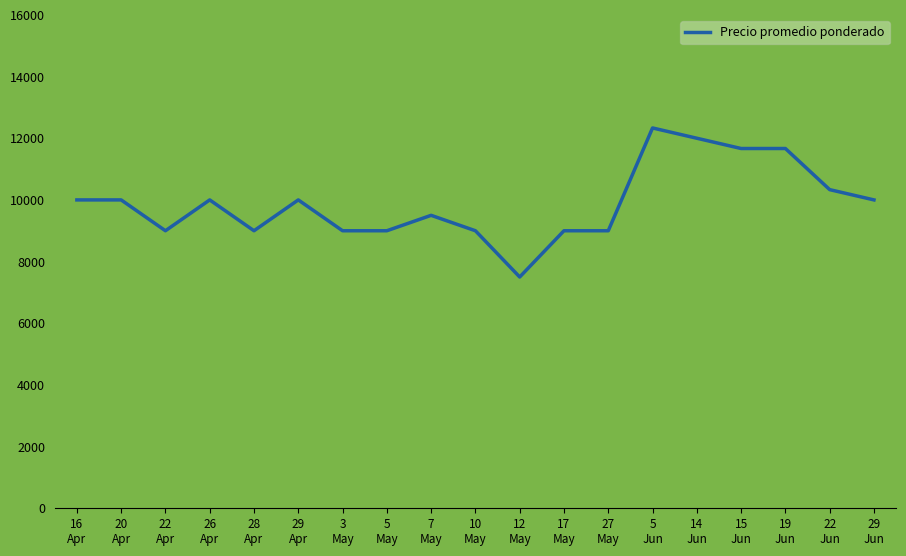

What is the greatest value displayed?

12333.3